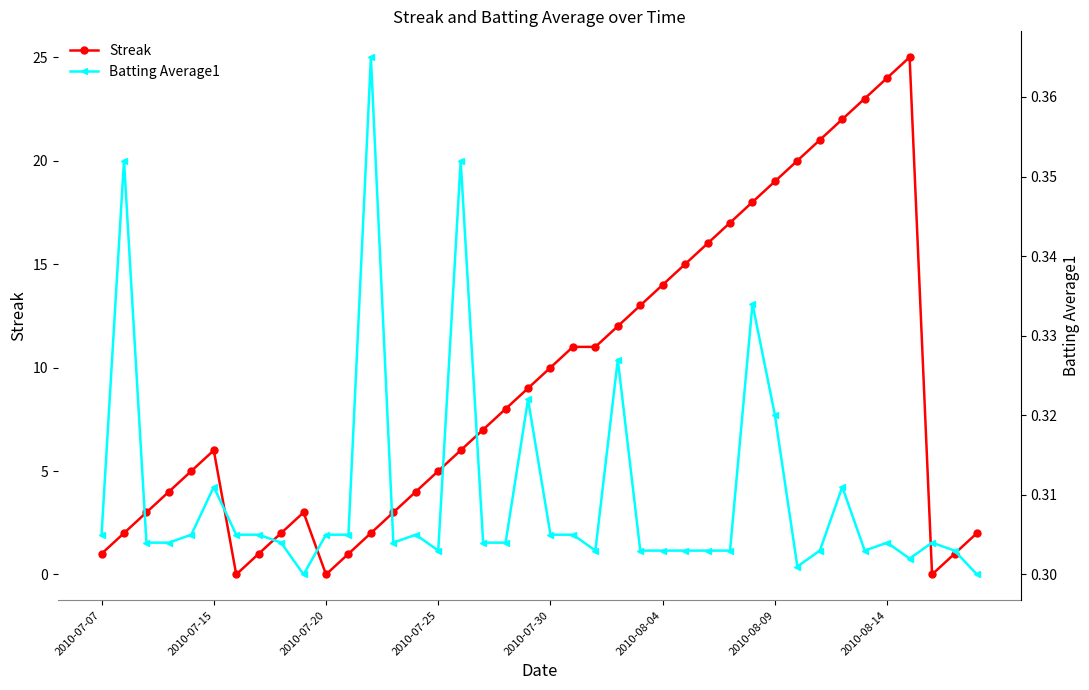

What are all the series names shown in the legend?

Streak, Batting Average1